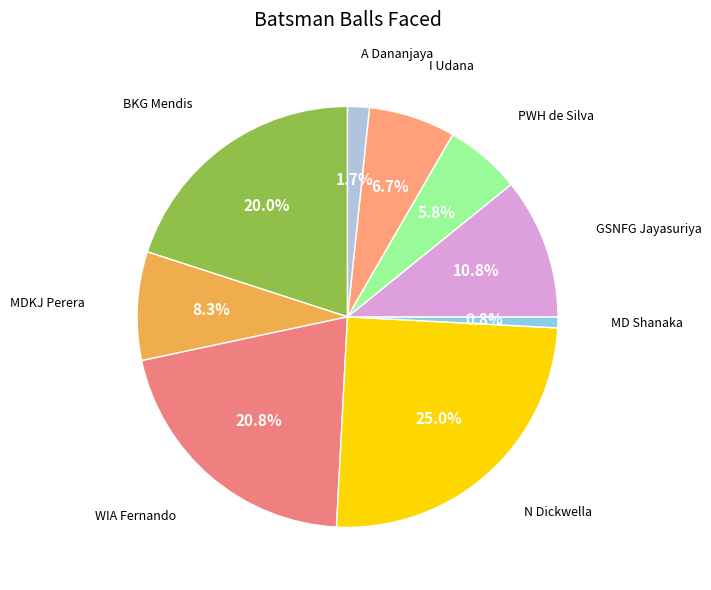

Does GSNFG Jayasuriya account for over 50% of the chart?

No